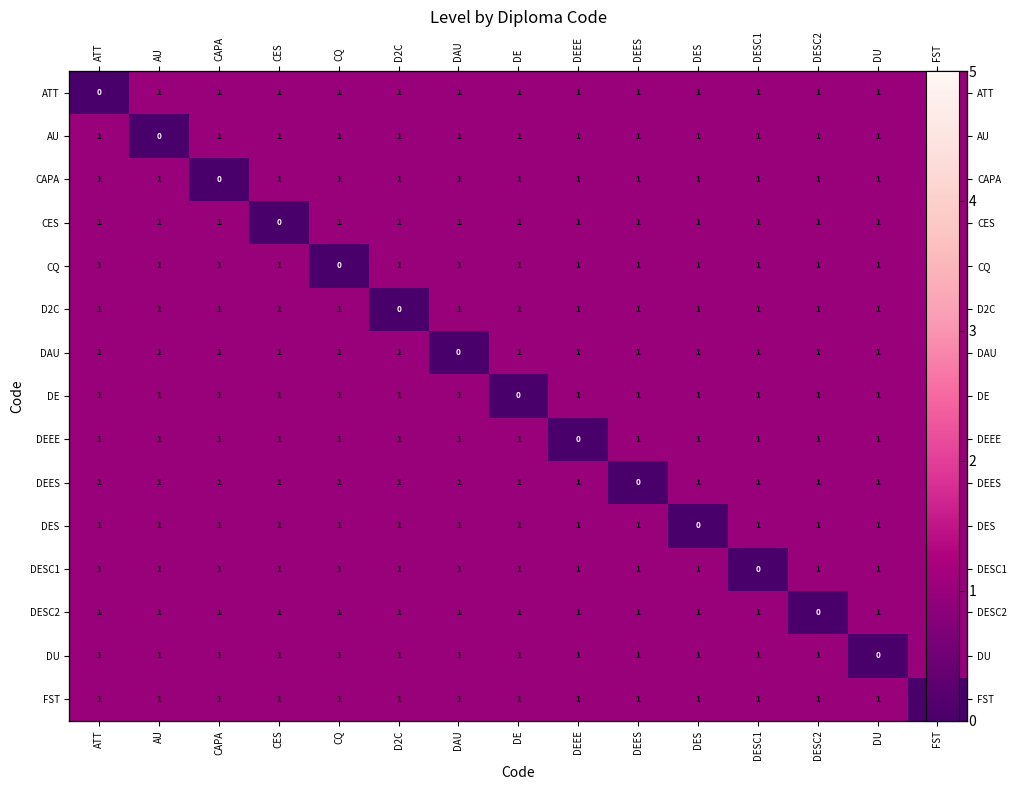

How many values in D2C are above zero?

14